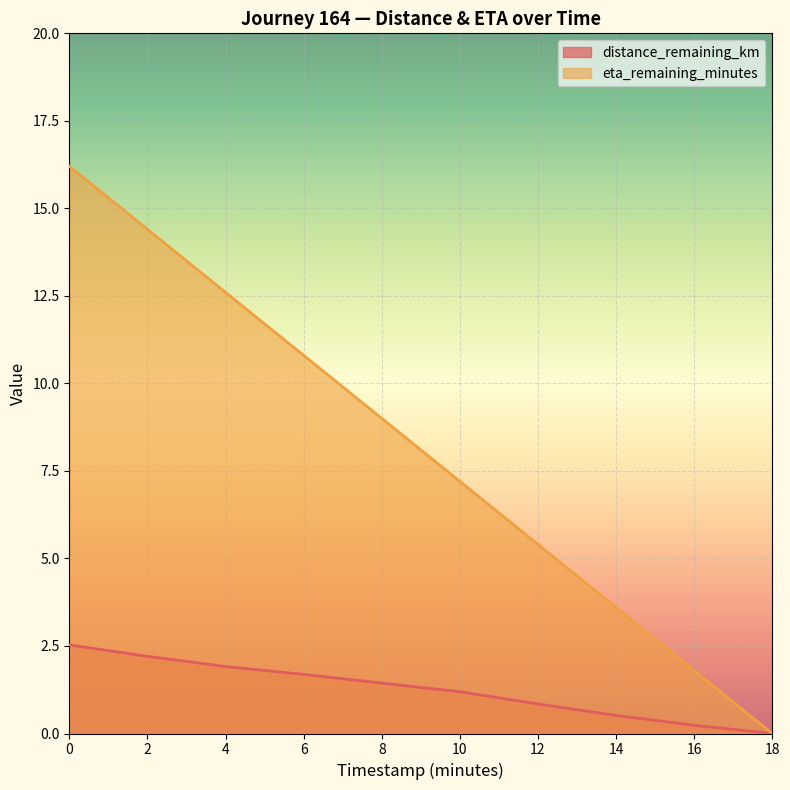

Read the distance_remaining_km value at 6.

1.7